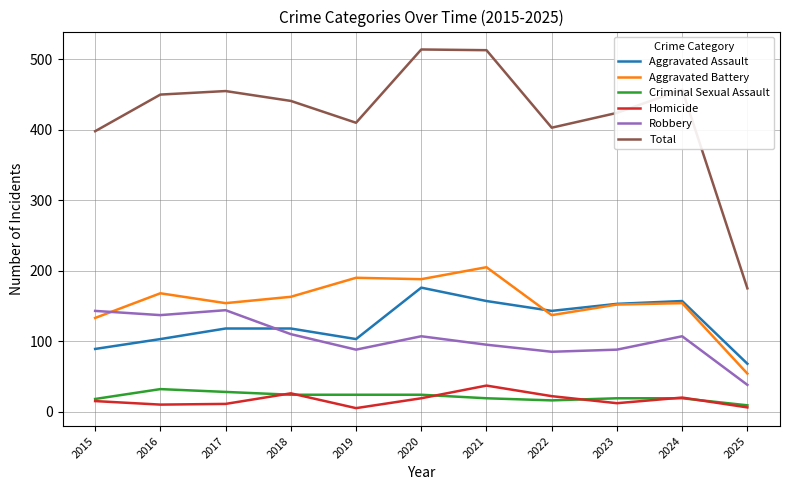

Does the chart have visible grid lines?

Yes